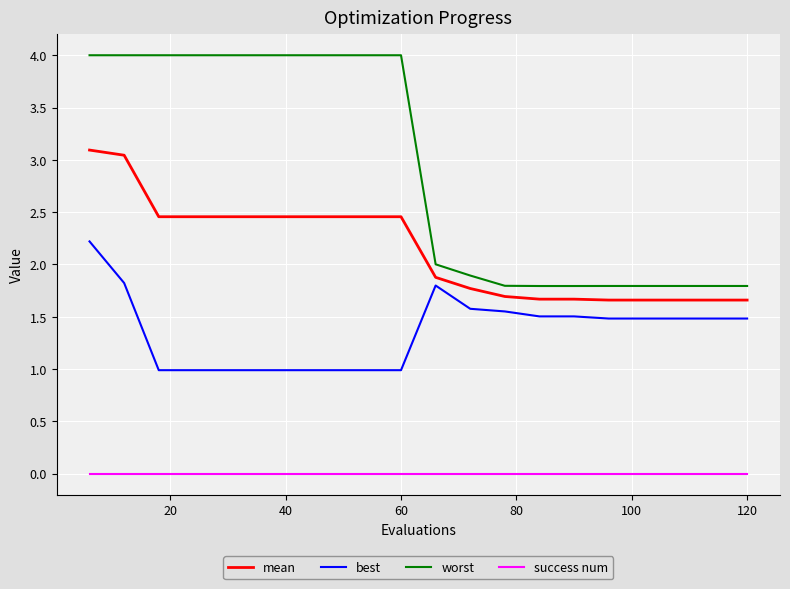

True or false: success num and best intersect in this chart.

False